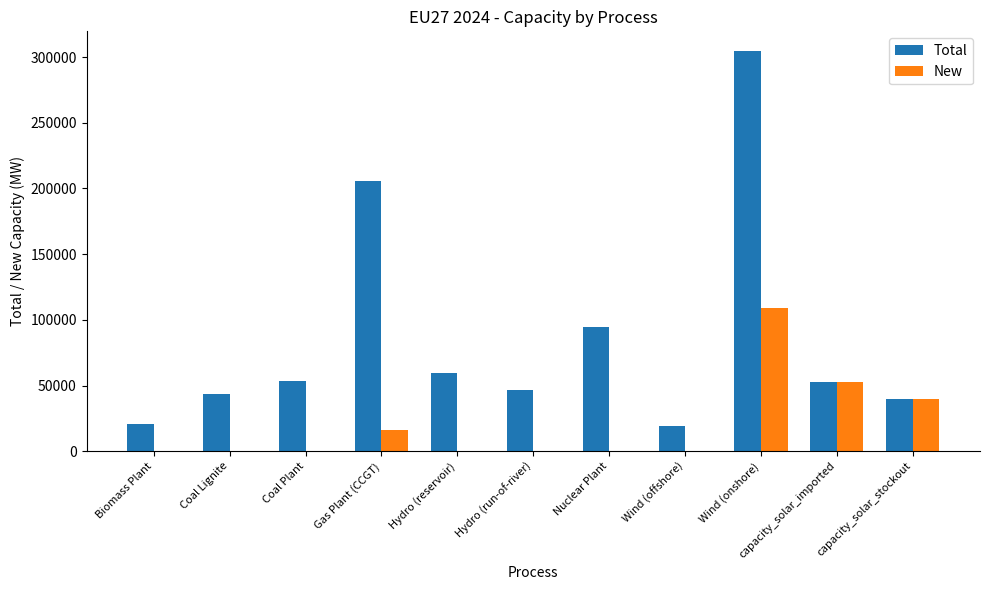

Are the bars horizontal?

No